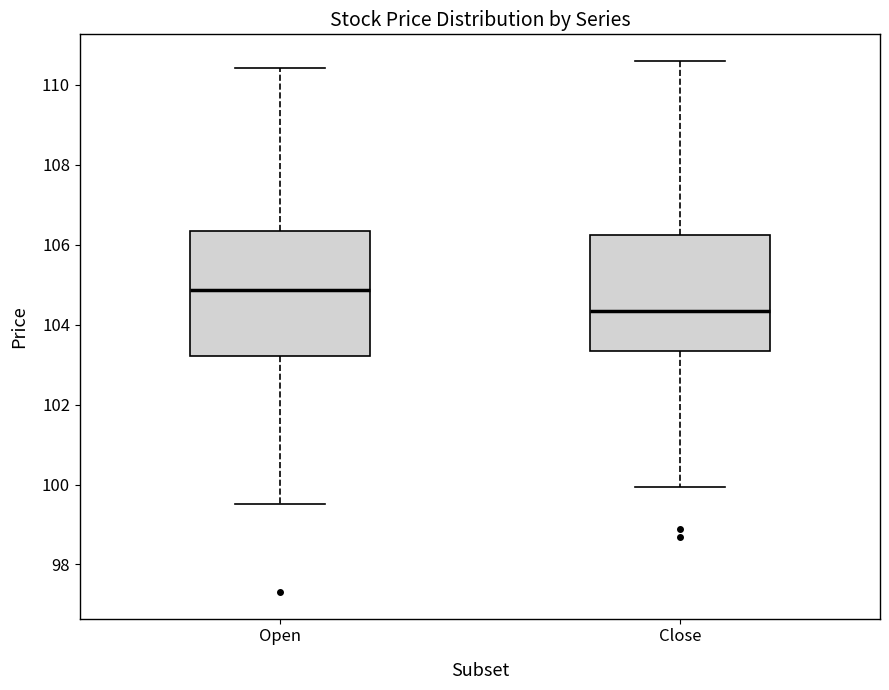

Which box is the tallest, from its lower edge to its upper edge?

Open